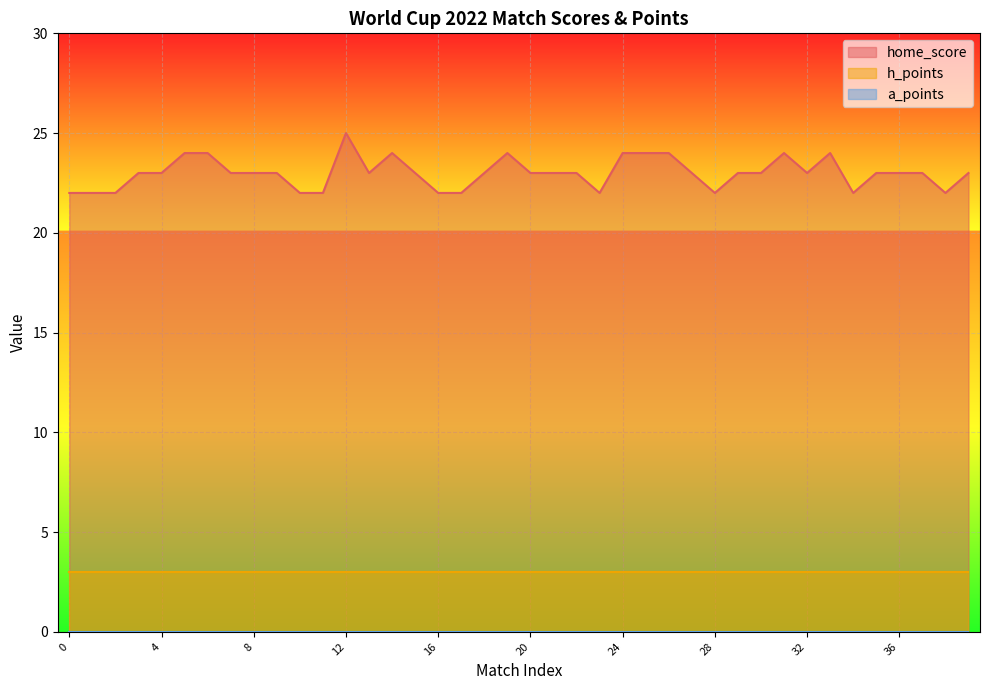

What is the value of the h_points point at the 20th from the left?

3